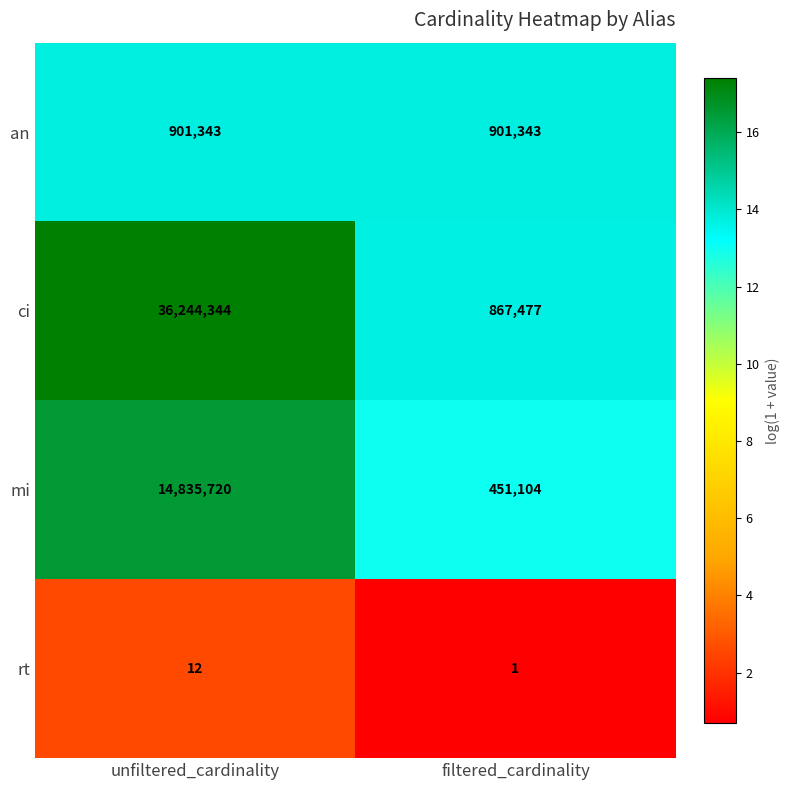

What is the average value of the an series?

901343